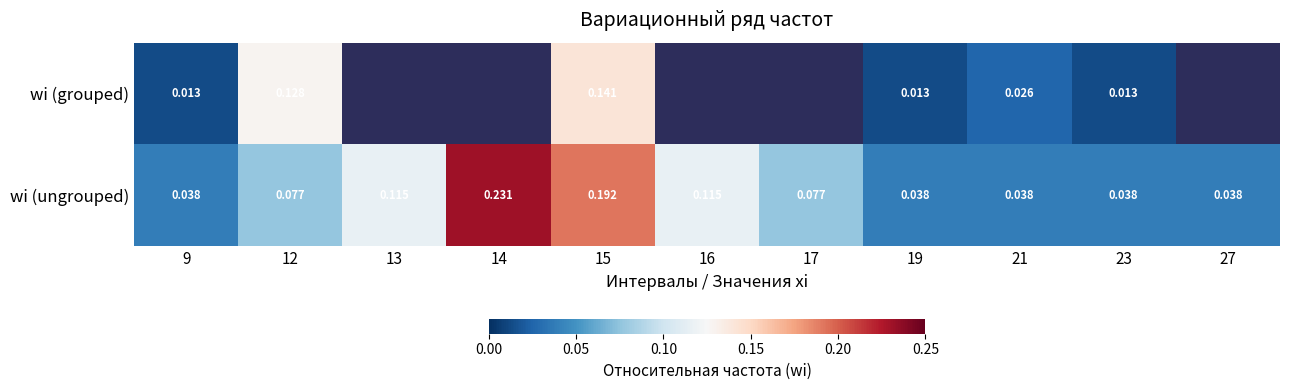

How many distinct data groups are displayed?

2